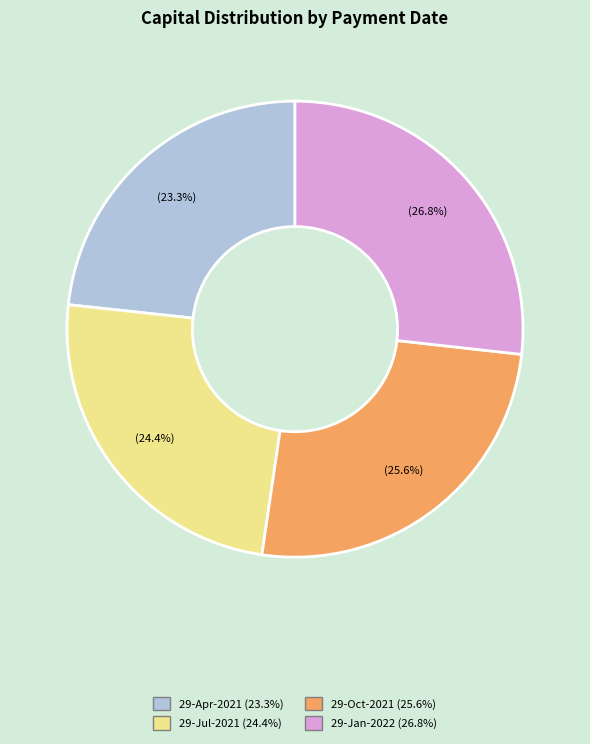

To the nearest percent, what is the difference between the largest and smallest slice percentages?

3%